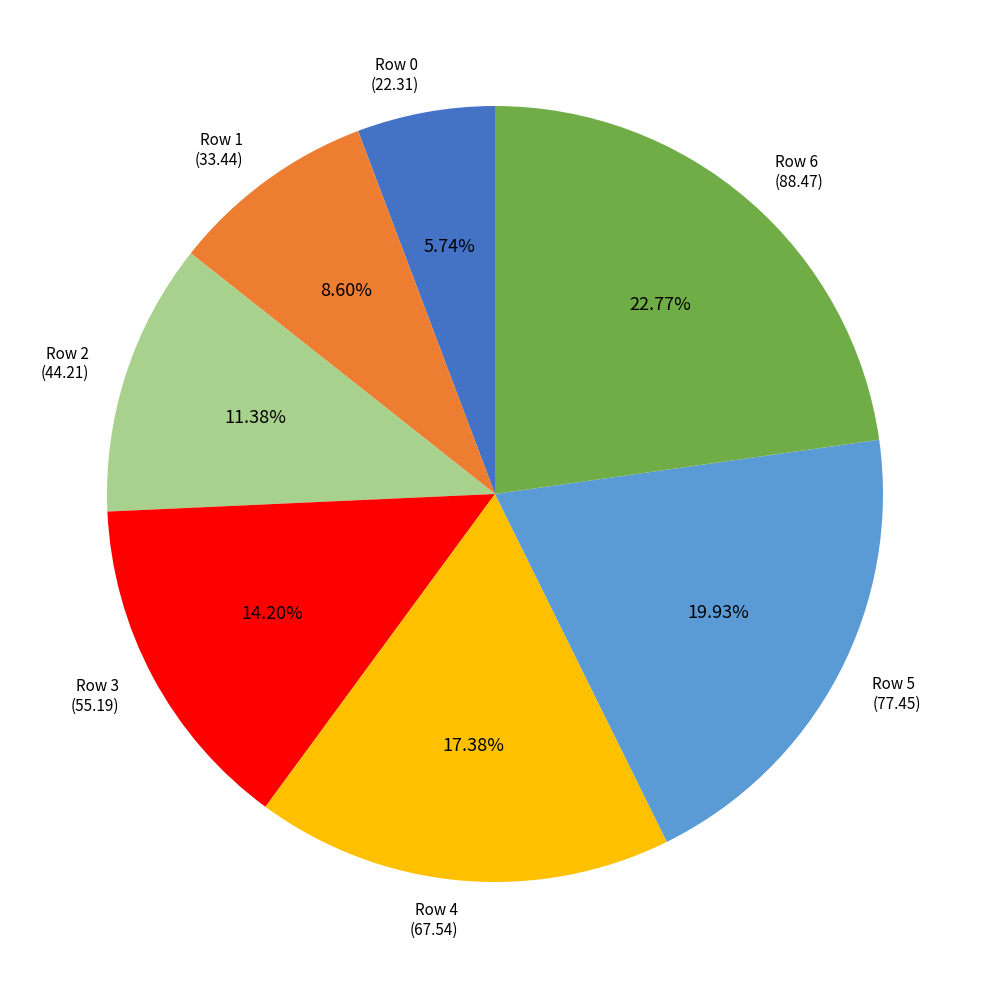

What is the ratio of the value at Row 6 (88.47) to the value at Row 1 (33.44)?

2.6